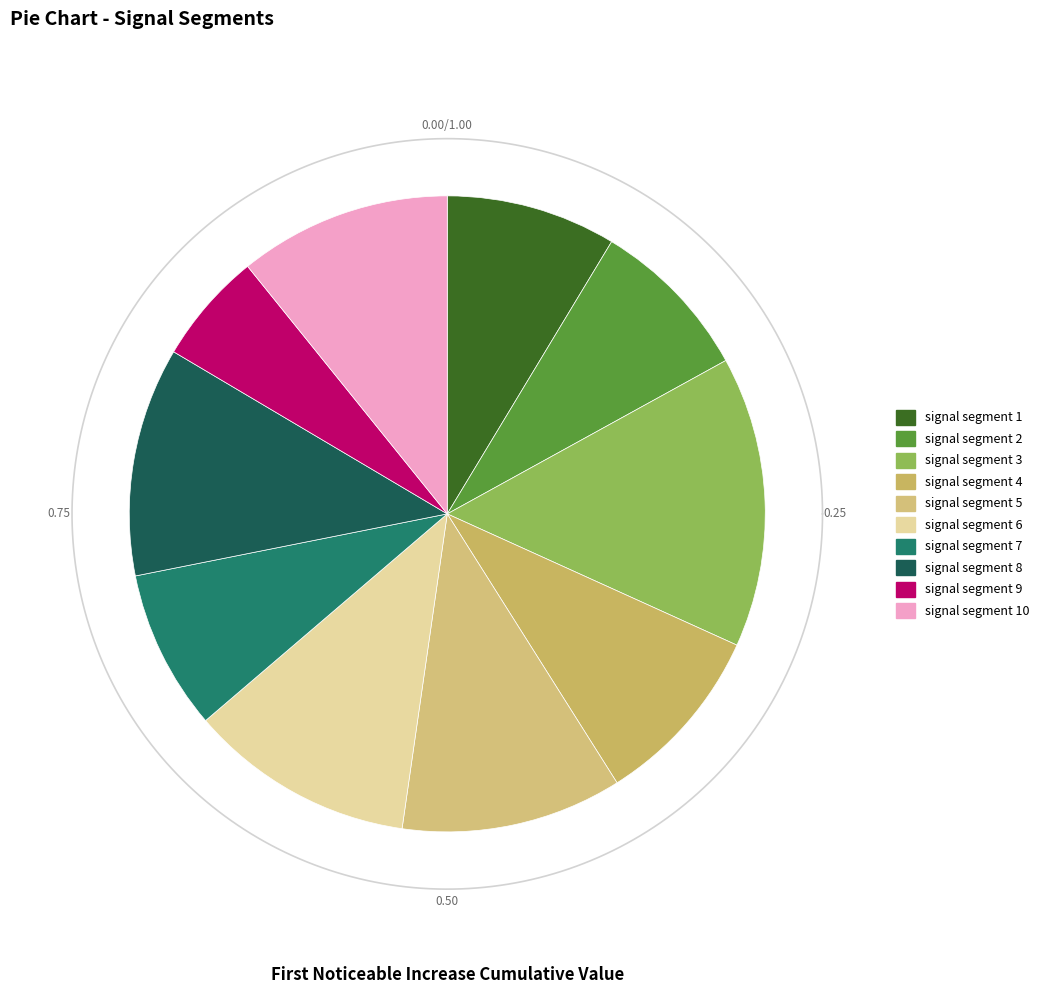

To the nearest percent, what percentage of the pie is signal segment 4?

9%